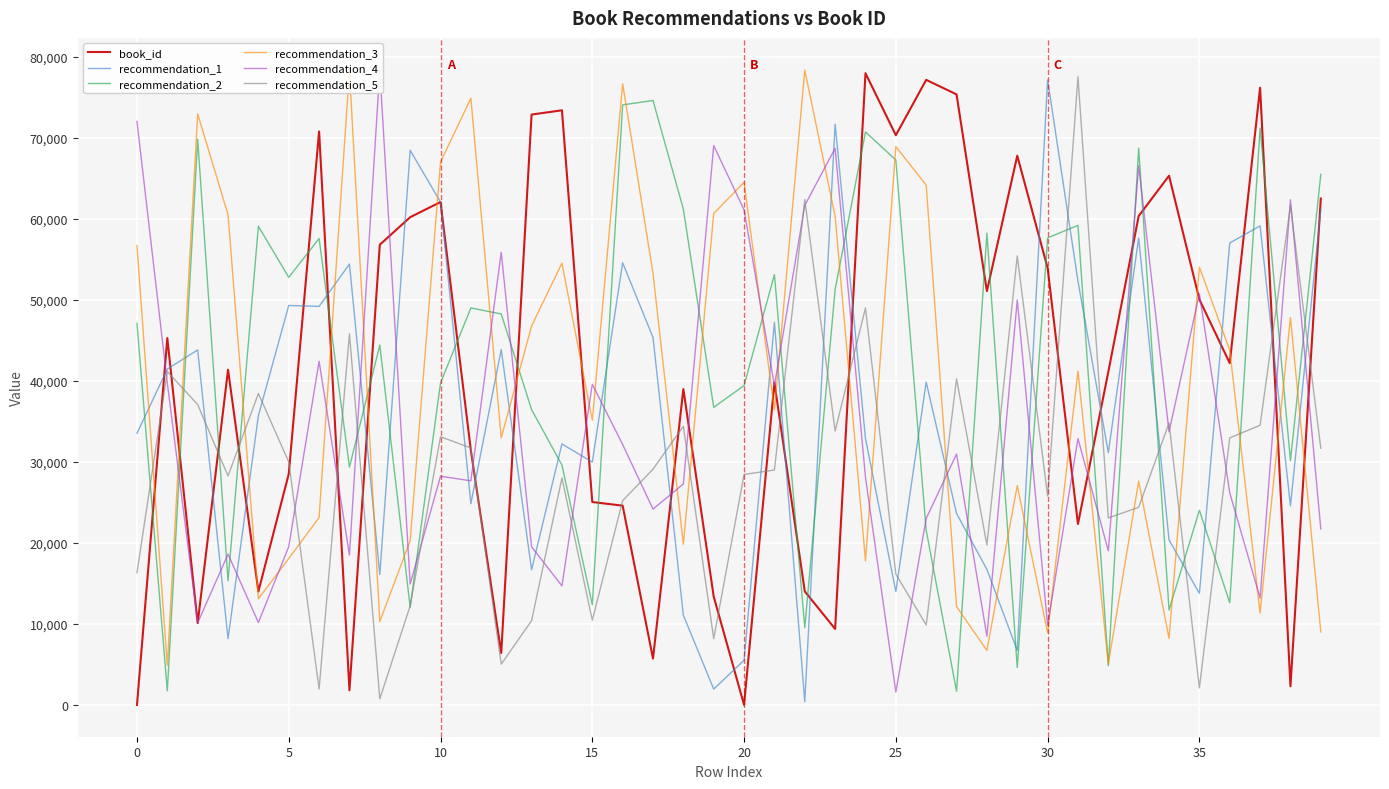

What is the difference between the second highest and minimum values in the recommendation_5 series?

61592